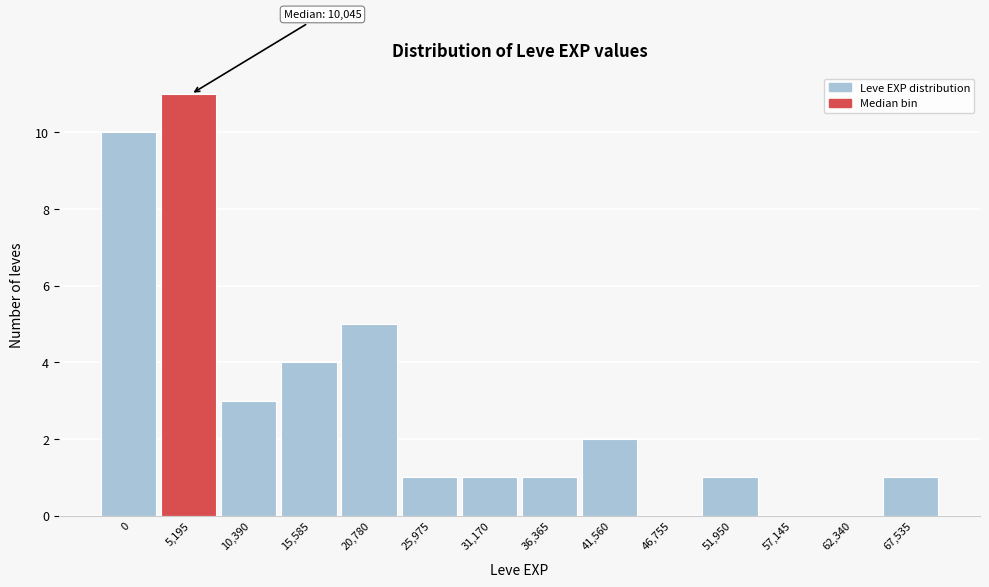

Reading right to left, transcribe all the data shown in this chart.

67,535=1	62,340=0	57,145=0	51,950=1	46,755=0	41,560=2	36,365=1	31,170=1	25,975=1	20,780=5	15,585=4	10,390=3	5,195=11	0=10